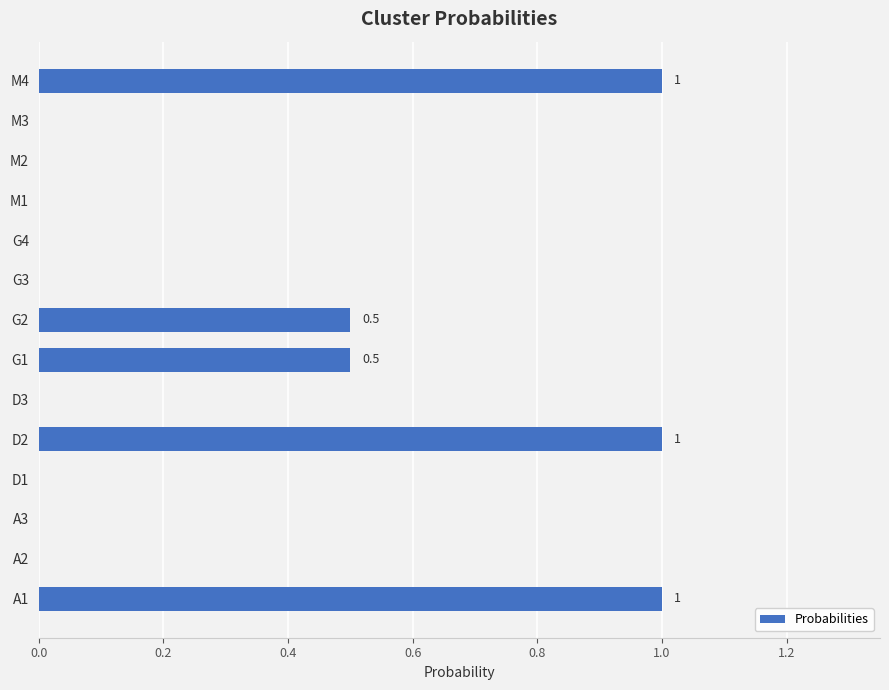

Reading bottom to top, list all the values displayed in this chart.

A1=1.0	A2=0.0	A3=0.0	D1=0.0	D2=1.0	D3=0.0	G1=0.5	G2=0.5	G3=0.0	G4=0.0	M1=0.0	M2=0.0	M3=0.0	M4=1.0